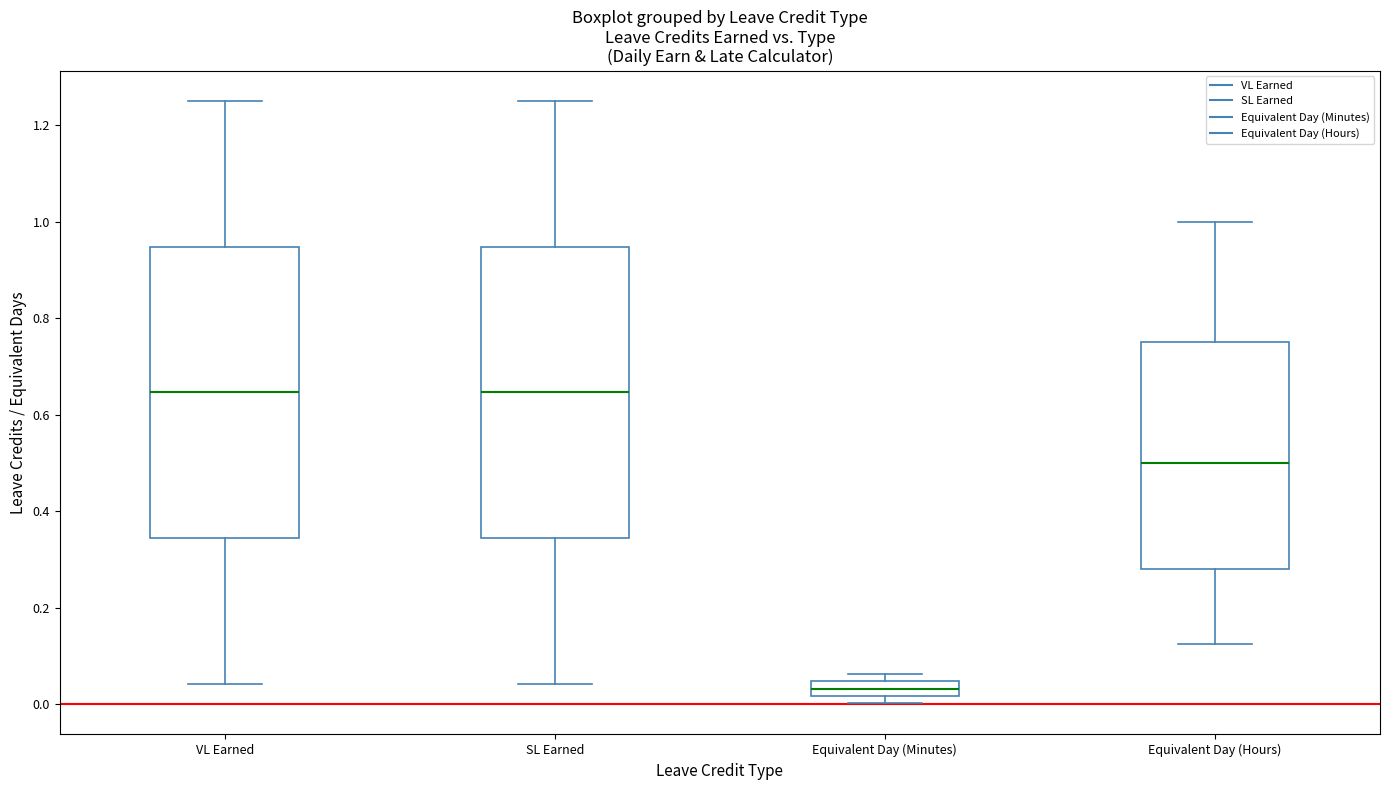

Reading left to right, transcribe this box plot: for each box, give where its median line is, the range the box spans, and where its two whiskers end, as read against the y-axis. The values are not printed on the chart, so give them approximately, as read against the axis.

VL Earned: median 0.64, box 0.34 to 0.94, whiskers 0.04 to 1.26
SL Earned: median 0.64, box 0.34 to 0.94, whiskers 0.04 to 1.26
Equivalent Day (Minutes): median 0.04 (inside the box), box 0.02 to 0.04, whiskers 0.00 to 0.06
Equivalent Day (Hours): median 0.50, box 0.28 to 0.76, whiskers 0.12 to 1.00